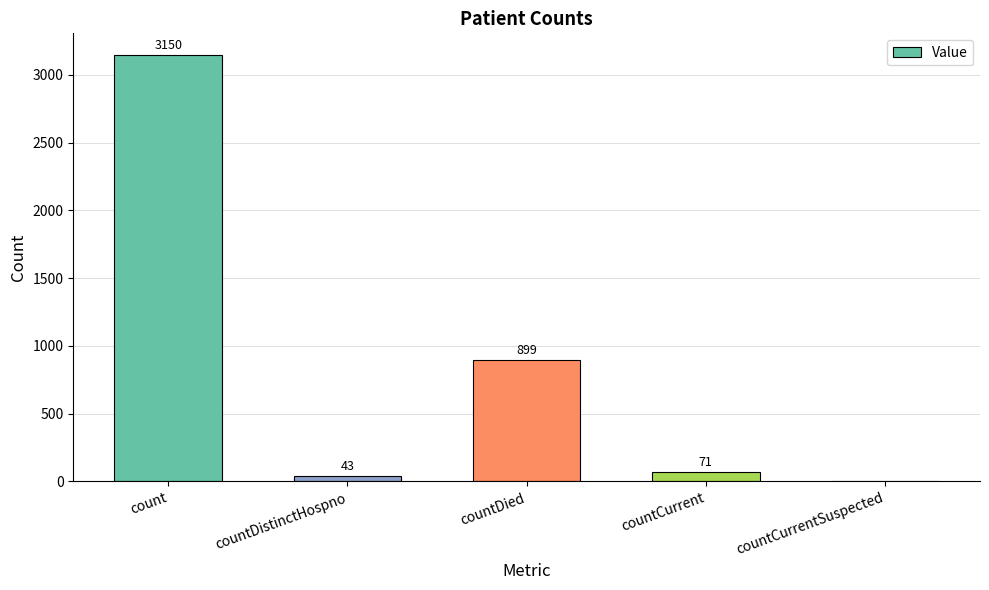

What is the sum of all values?

4163